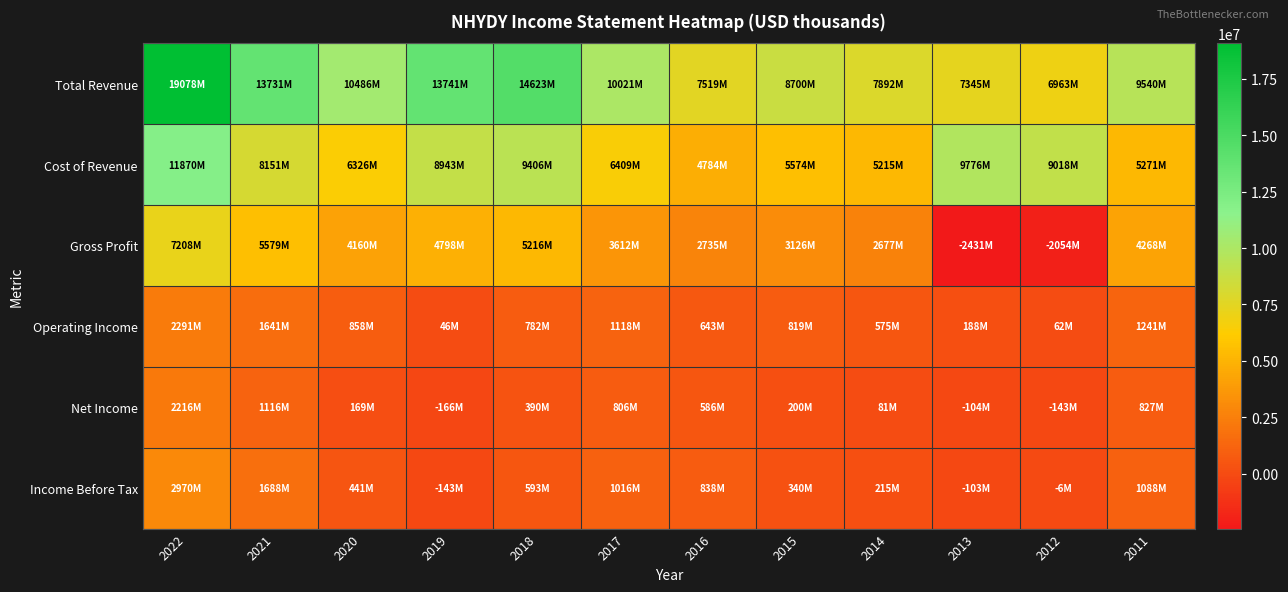

Reading left to right, extract all data points from this chart.

Total Revenue: 2022=19077500	2021=13730800	2020=10486200	2019=13741000	2018=14622800	2017=10020900	2016=7519200	2015=8700100	2014=7892000	2013=7344700	2012=6963000	2011=9540000
Cost of Revenue: 2022=11870000	2021=8151300	2020=6326400	2019=8943200	2018=9406500	2017=6408600	2016=4784400	2015=5573900	2014=5214900	2013=9775700	2012=9017500	2011=5271400
Gross Profit: 2022=7207500	2021=5579400	2020=4159800	2019=4797800	2018=5216400	2017=3612400	2016=2734800	2015=3126200	2014=2677100	2013=-2431000	2012=-2054500	2011=4268500
Operating Income: 2022=2291200	2021=1641100	2020=858400	2019=45800	2018=781900	2017=1118300	2016=643300	2015=819300	2014=574800	2013=188300	2012=61900	2011=1241400
Net Income: 2022=2216100	2021=1115700	2020=169400	2019=-166200	2018=390500	2017=805800	2016=586100	2015=200400	2014=80700	2013=-104200	2012=-143000	2011=826700
Income Before Tax: 2022=2969500	2021=1687900	2020=440800	2019=-142800	2018=592900	2017=1016100	2016=838300	2015=339800	2014=214800	2013=-103400	2012=-6300	2011=1087500